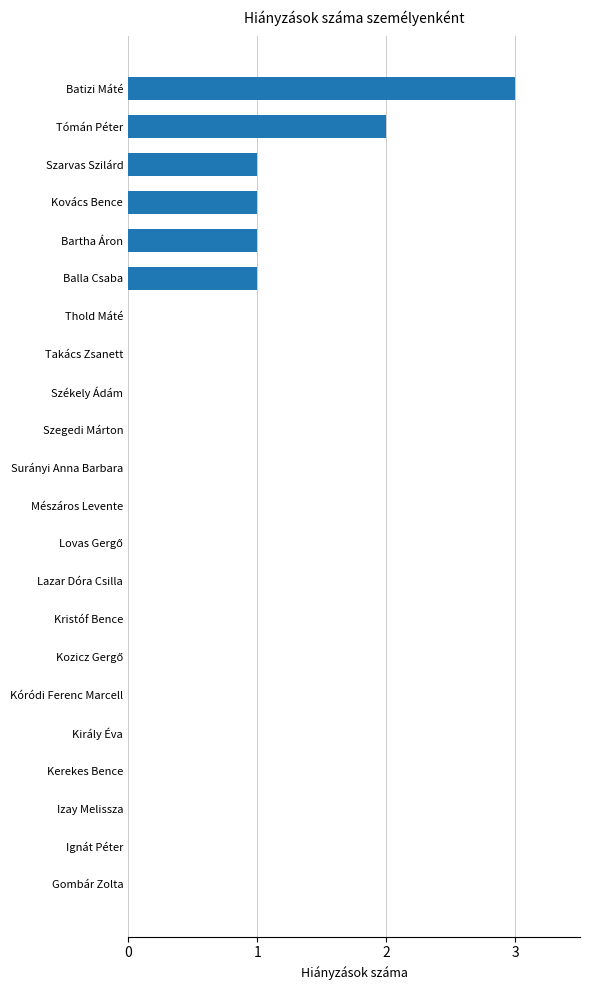

Which category has the highest value across all series?

Batizi Máté